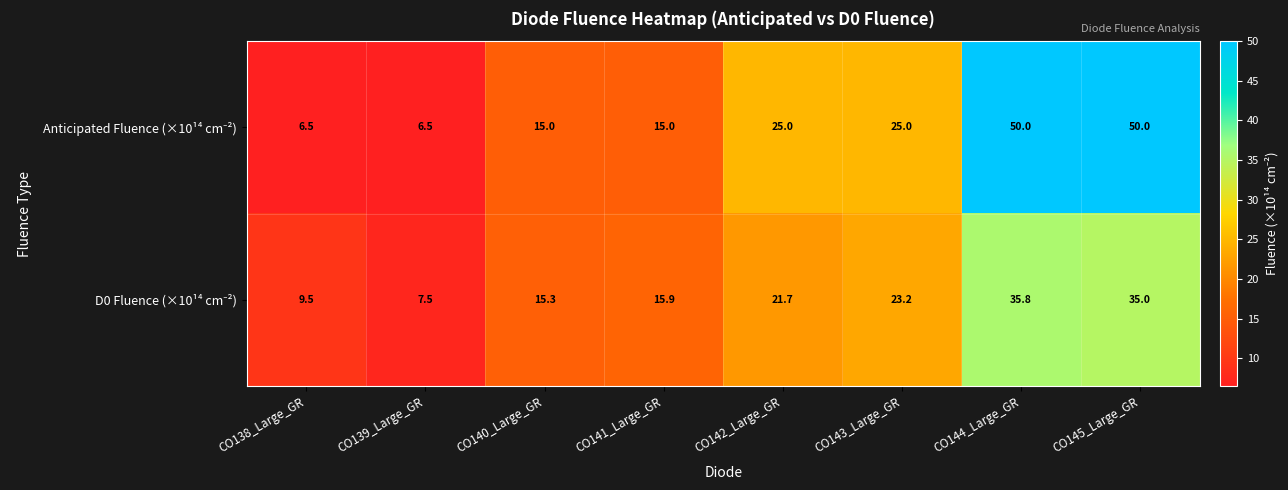

At which category is the sum across all series the highest?

CO144_Large_GR